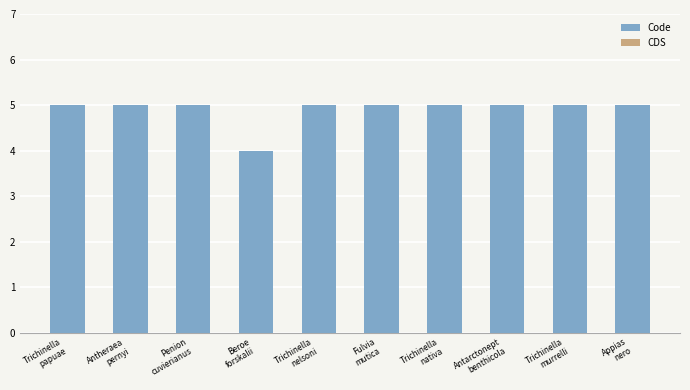

What is the greatest value displayed?

5